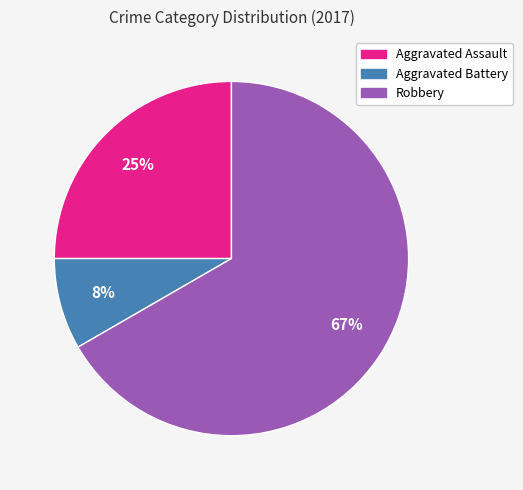

Is it true that Aggravated Assault is 25% of the pie?

True